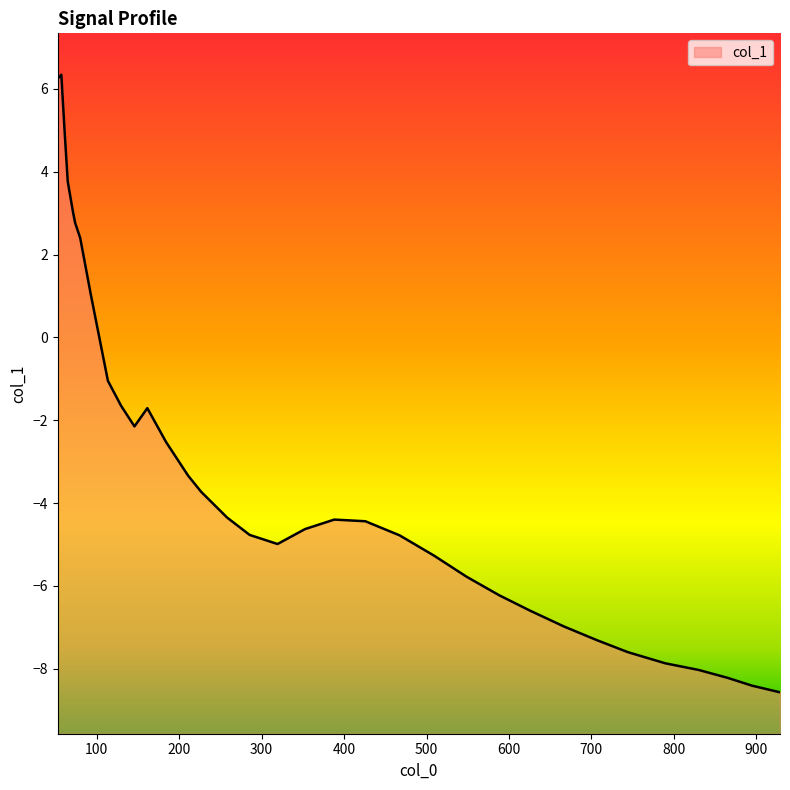

What is the change in value from 64.9 to 161.4?

-5.5